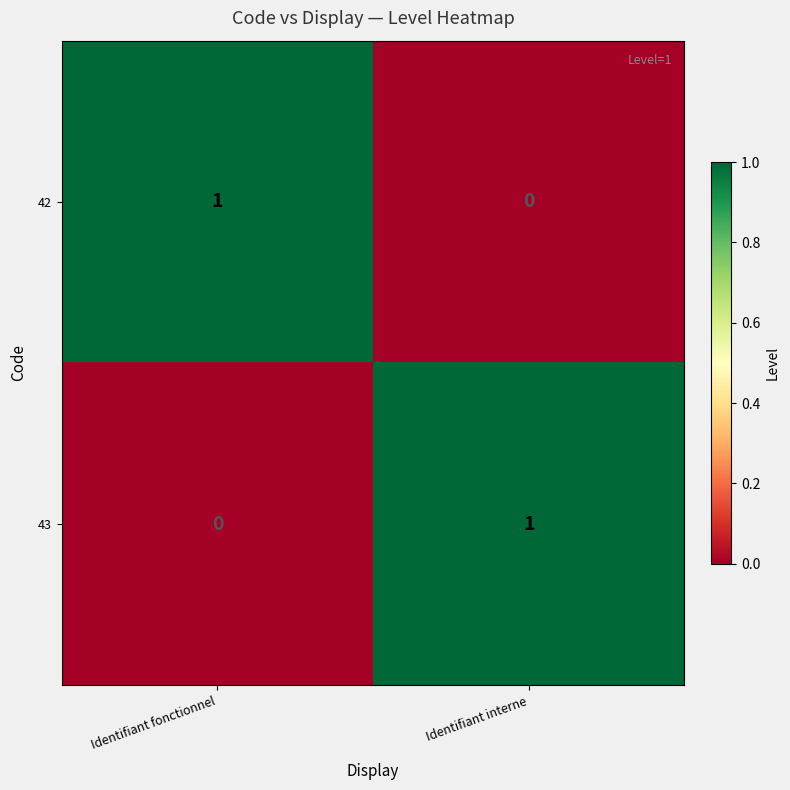

Reading right to left, extract all data points from this chart.

42: Identifiant interne=0	Identifiant fonctionnel=1
43: Identifiant interne=1	Identifiant fonctionnel=0